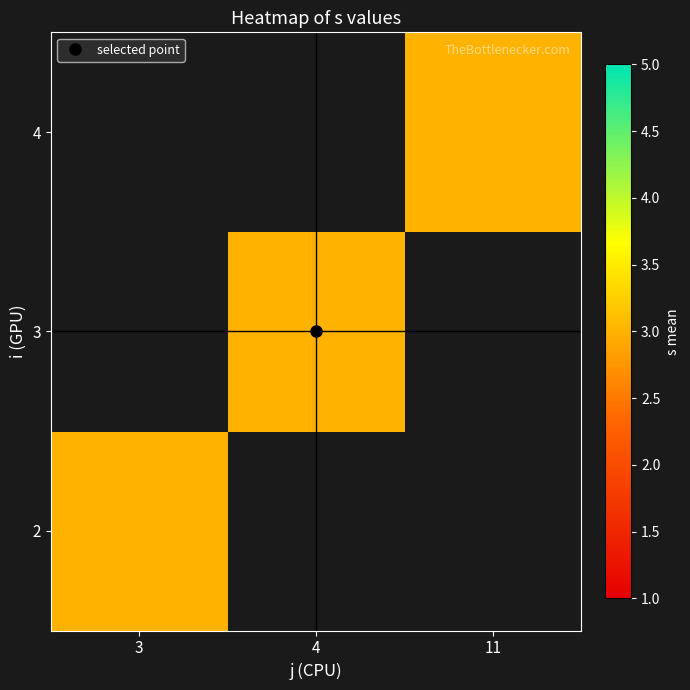

True or false: 3 has a value of 5 at 2.

False